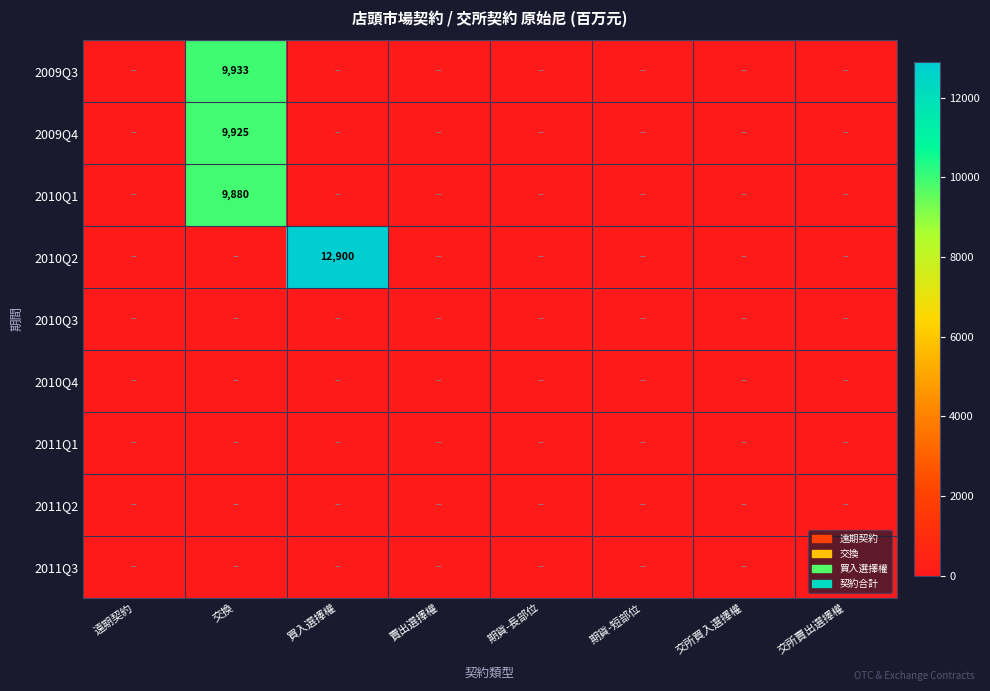

Which category has the lowest value in the 2010Q4 series?

遠期契約